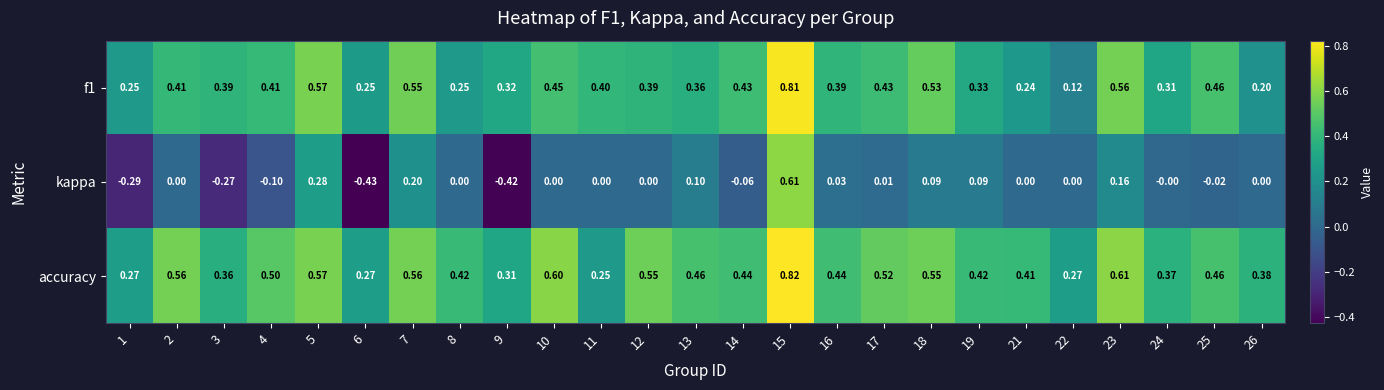

Which series has the widest spread of values?

kappa